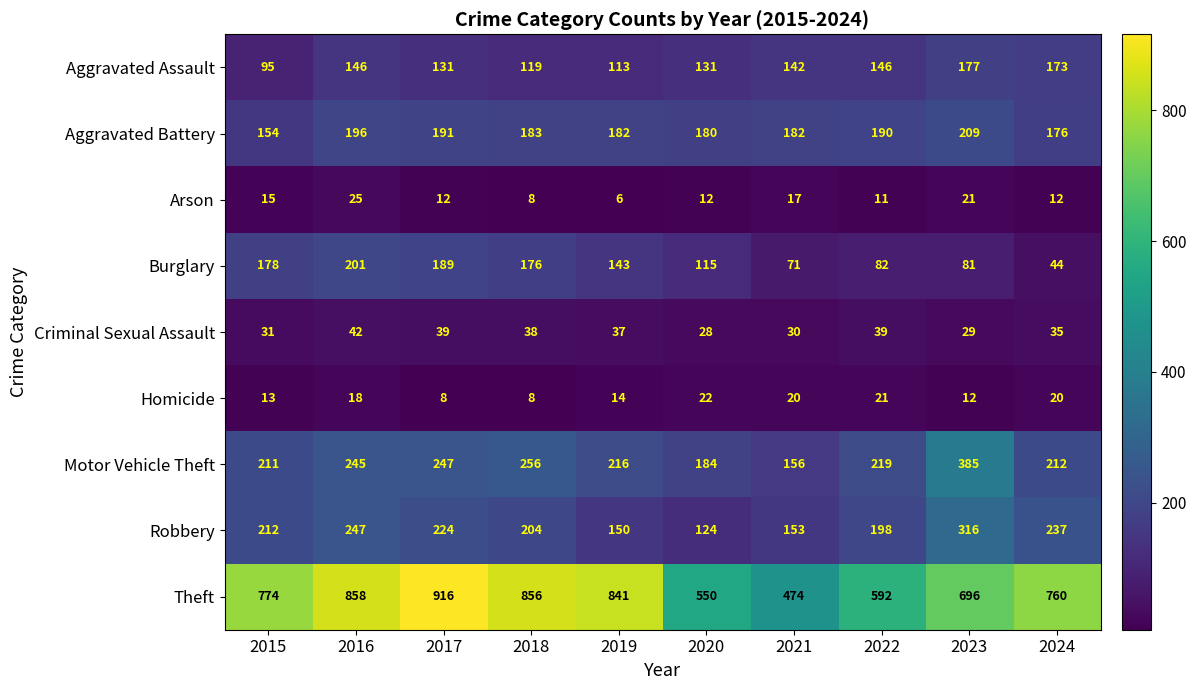

What is the sum of all Aggravated Assault values?

1373